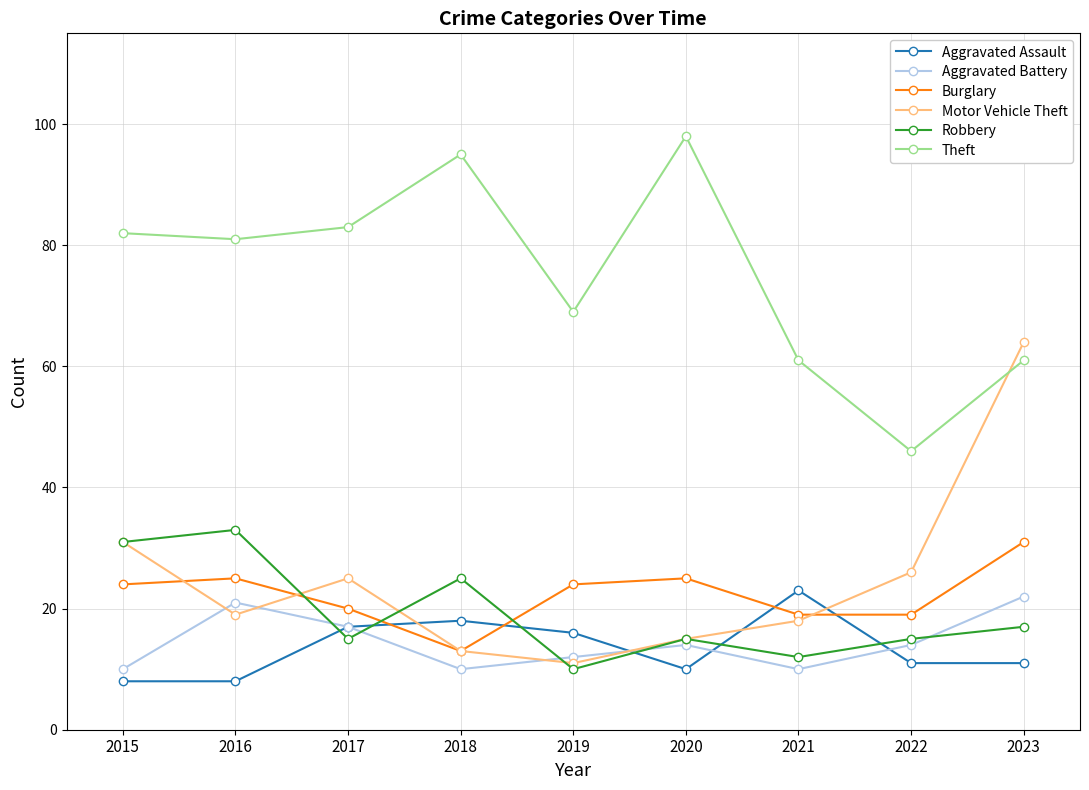

What is the sum of the Robbery values at 2017 and 2022?

30